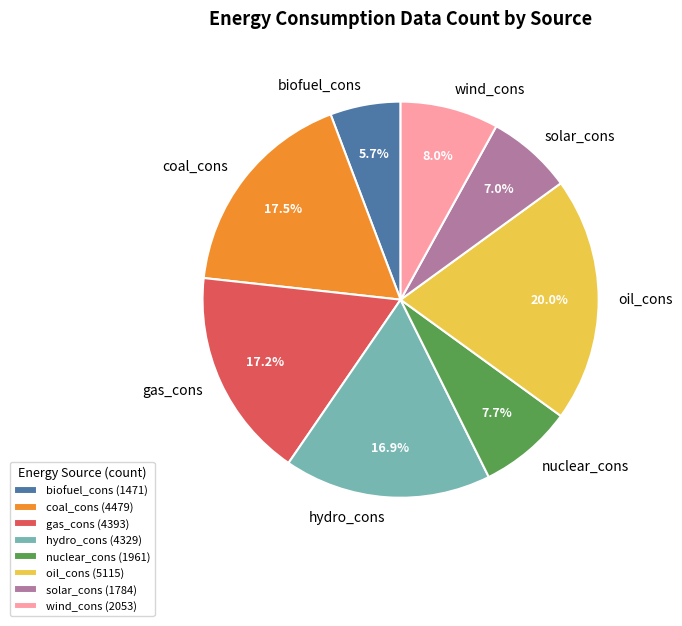

Is the sum of oil_cons and coal_cons greater than half?

No